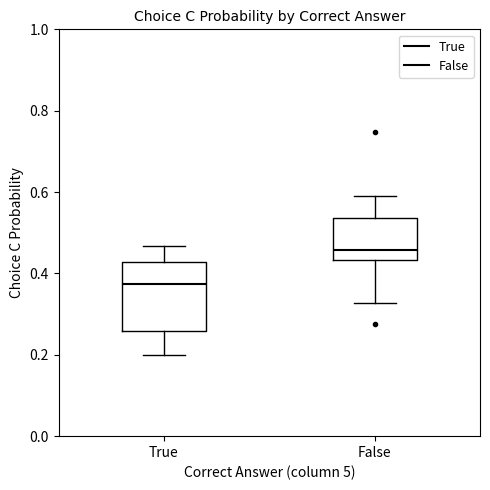

Which box has the highest median line?

False